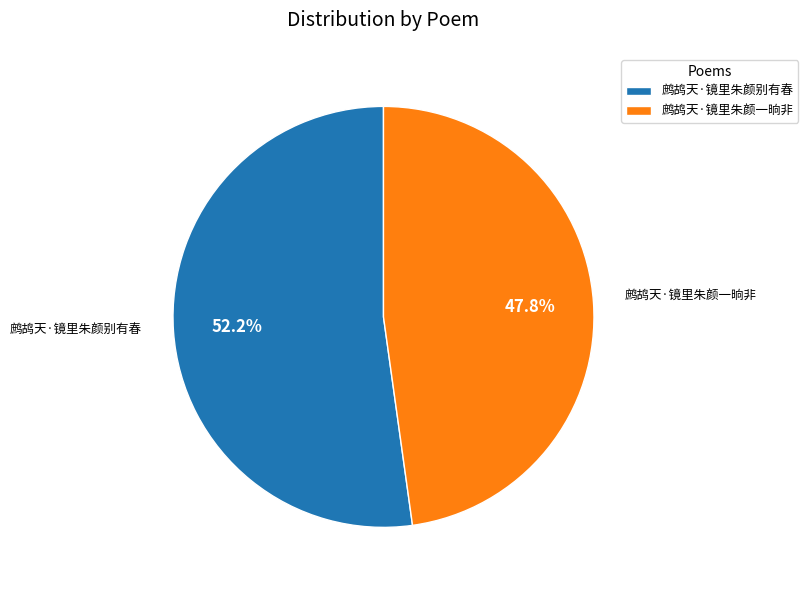

Is it true that 鹧鸪天·镜里朱颜别有春 is 52% of the pie?

True